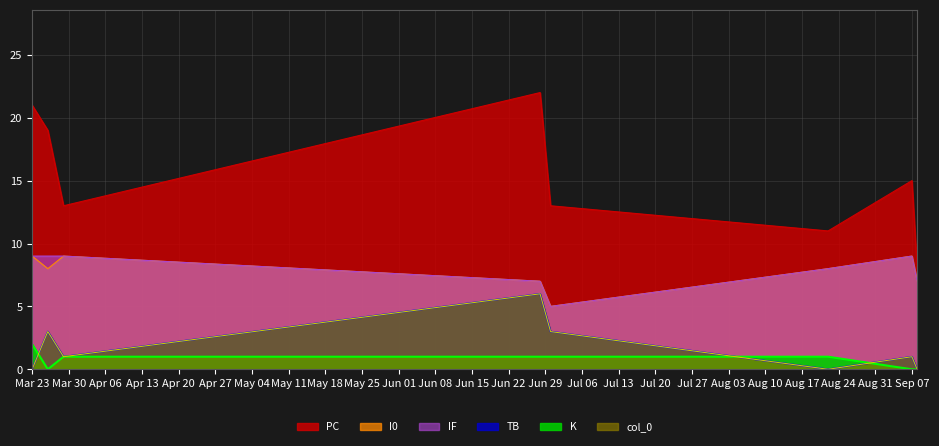

In TB, how many points are lower than both neighbors (excluding endpoints)?

2